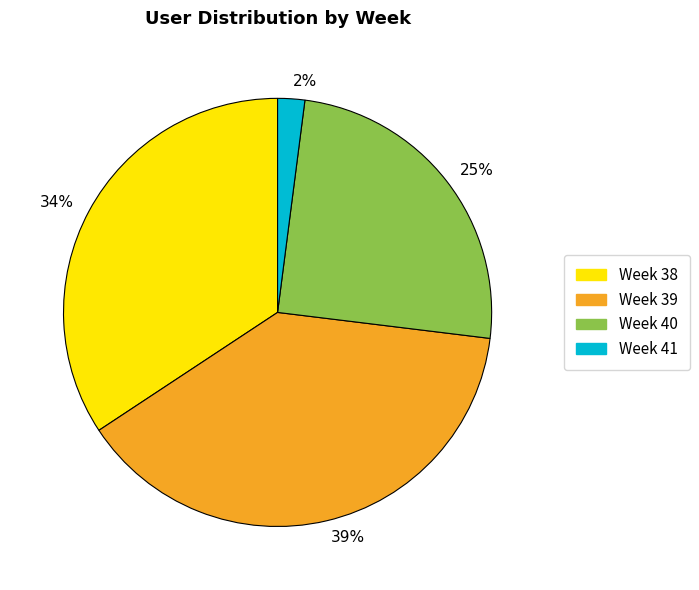

Is there any slice that represents more than half of the pie?

No